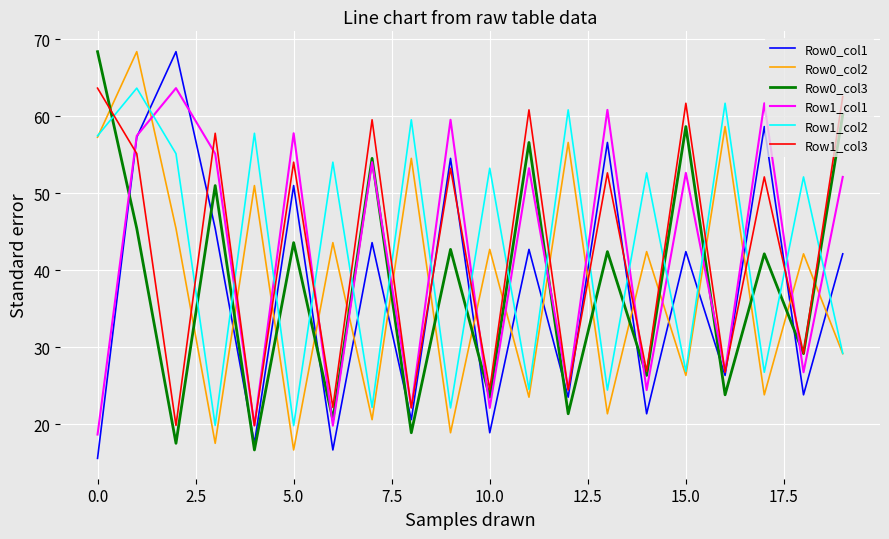

Which series has the widest spread of values?

Row0_col1